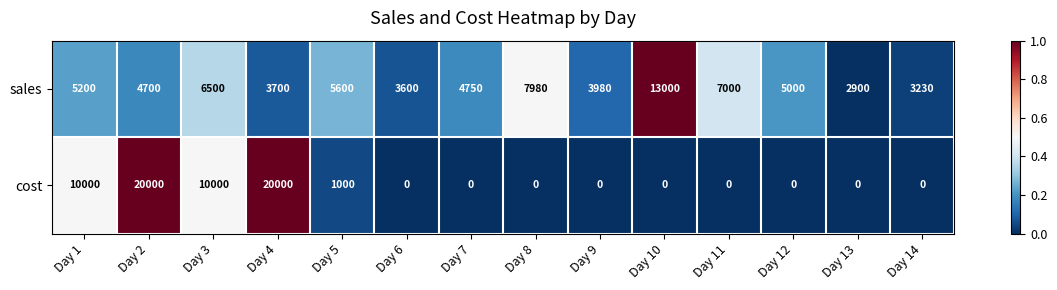

What is the spread (max minus min) of values at Day 1?

4800